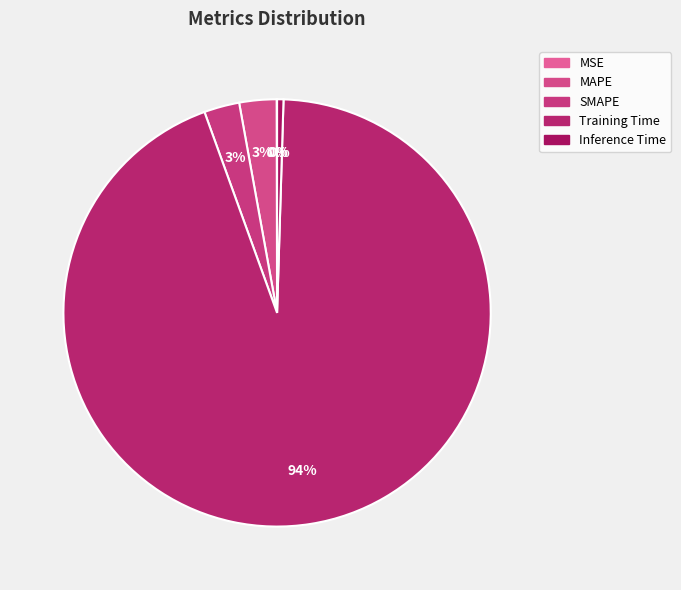

What is the change in value from MAPE to Training Time?

+3.4